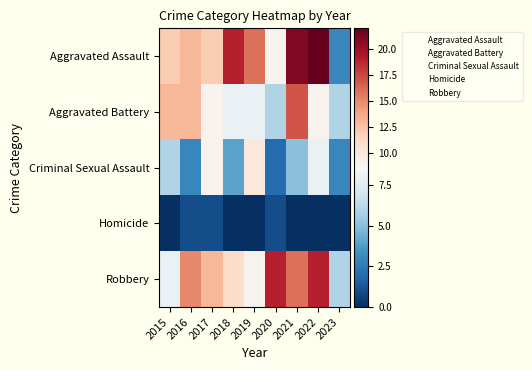

At which category is the sum across all series the highest?

2021